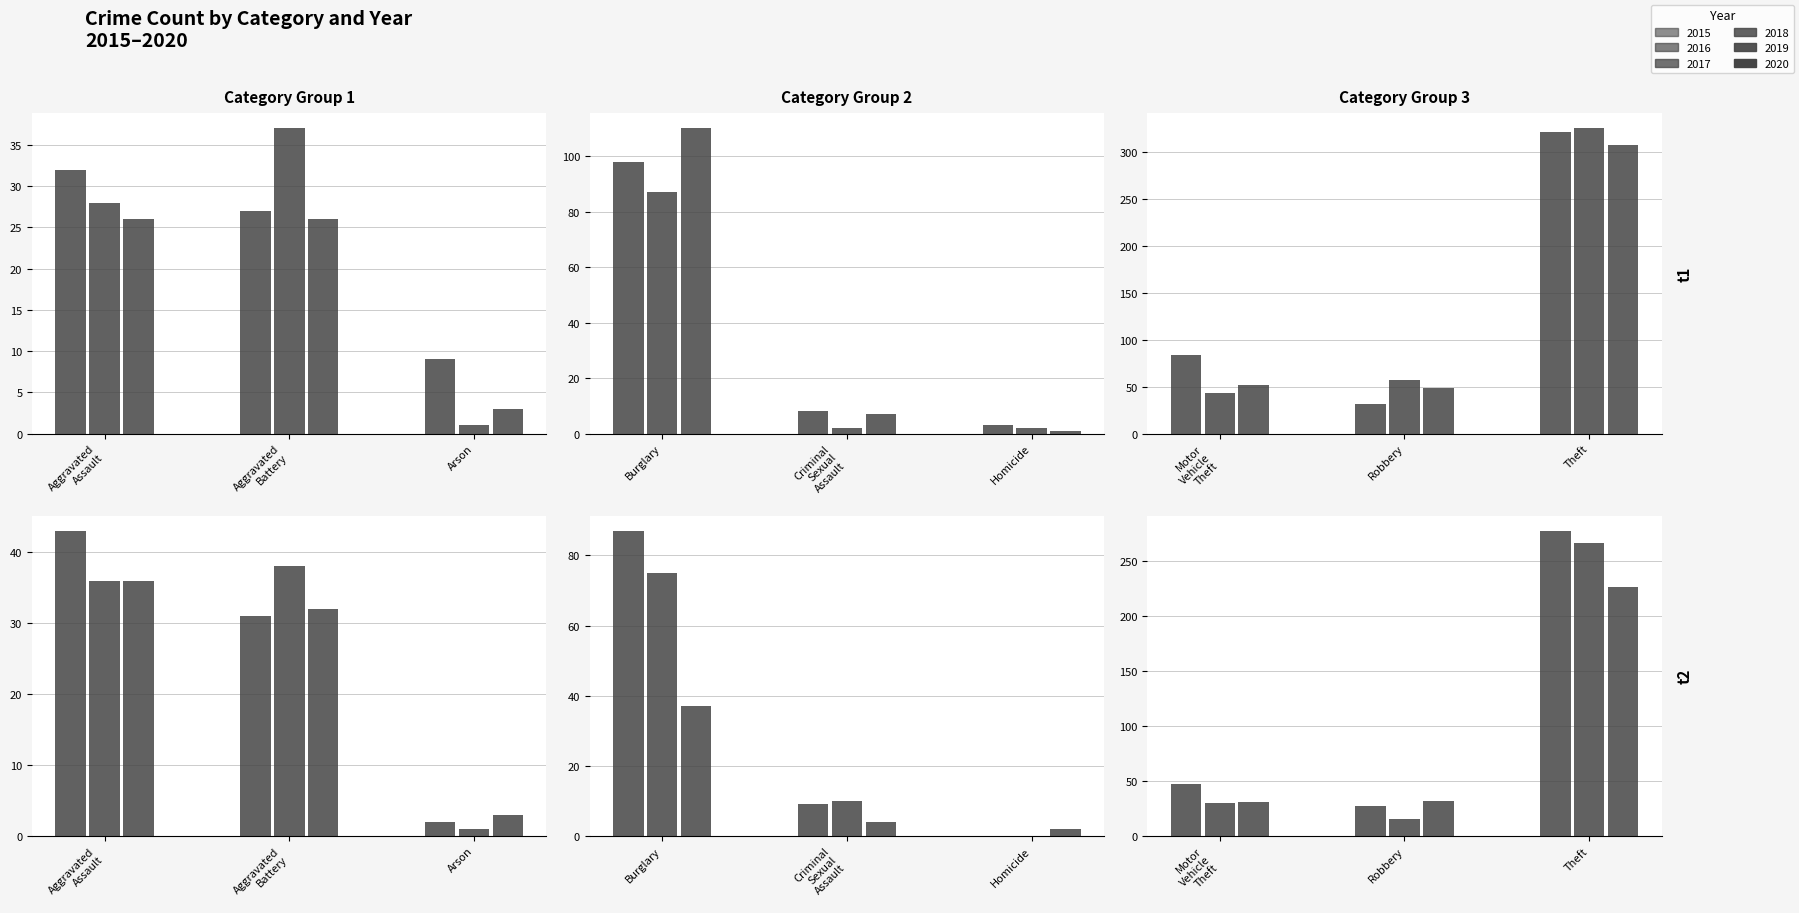

Count the number of categories in the chart.

9